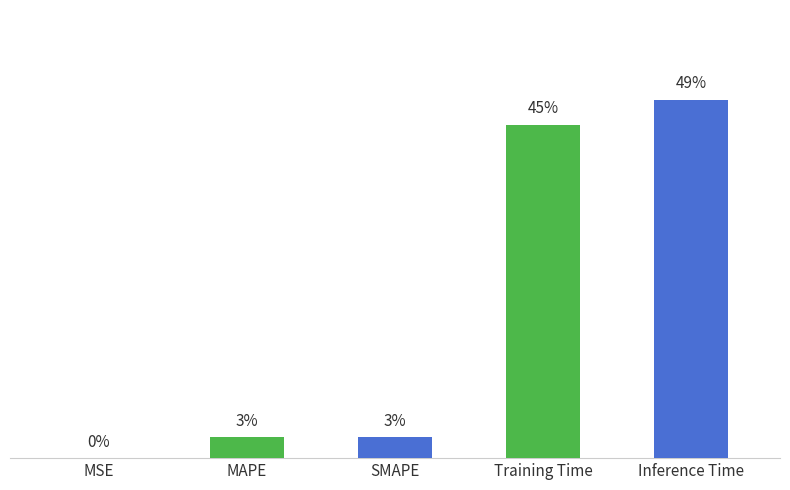

Is it true that the value at Training Time is 1.0?

False